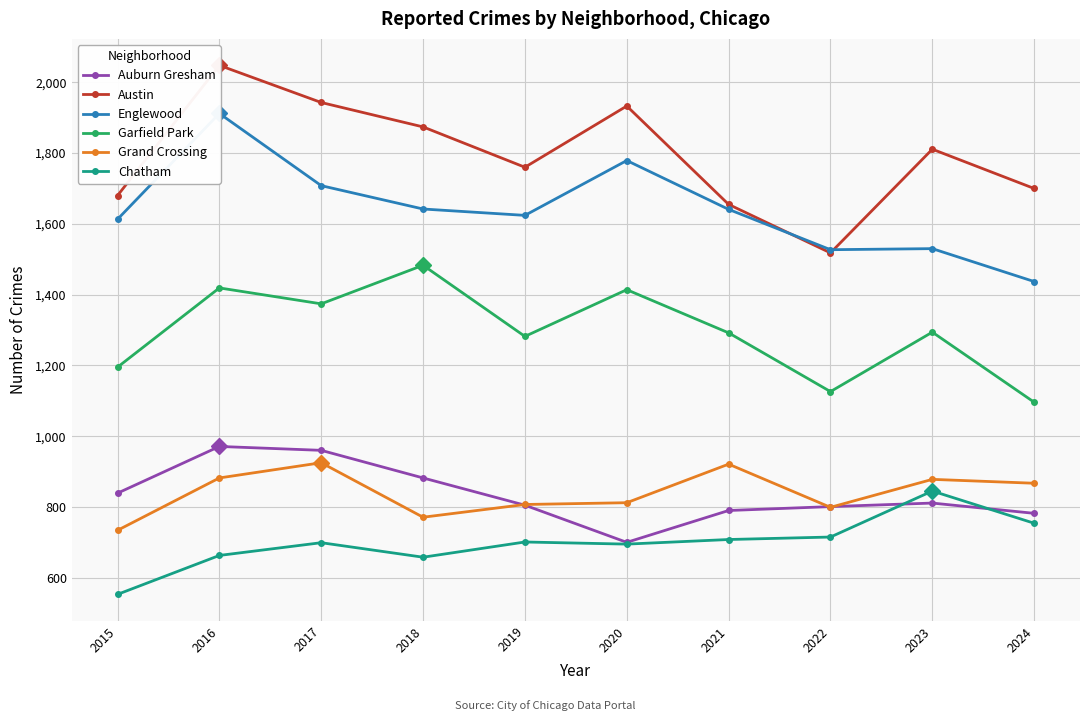

At which category does Garfield Park reach its first local valley?

2017